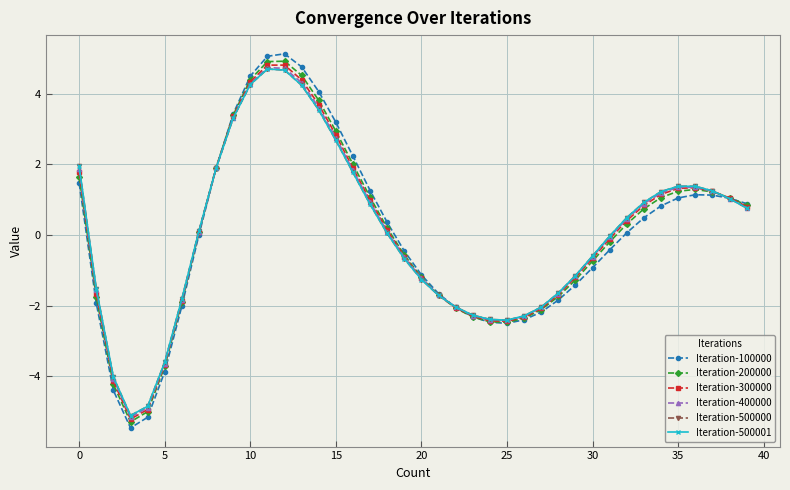

Is this an area chart (filled region under the line)?

No